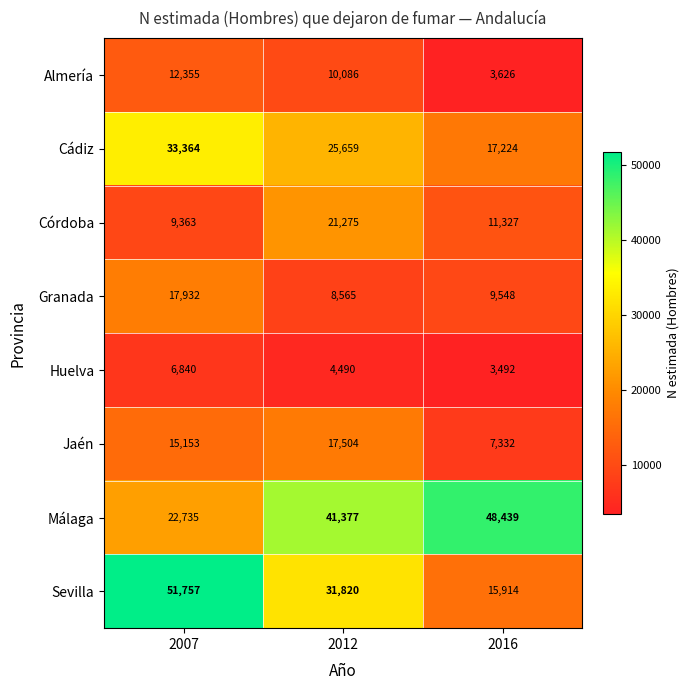

True or false: Granada has a value of 15959 at 2016.

False